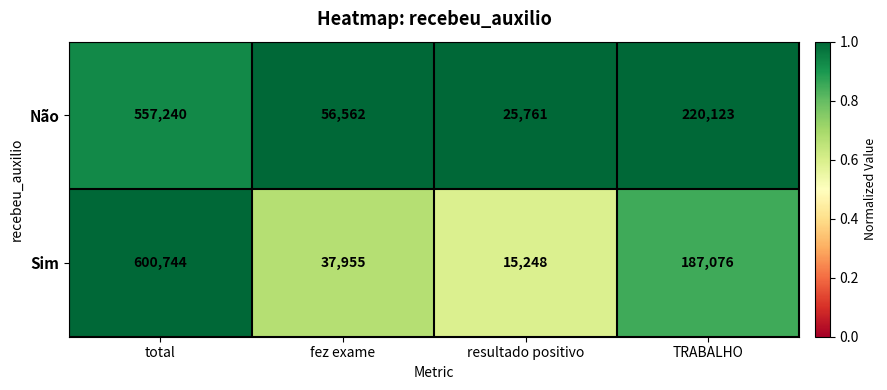

Which series has the largest total across all categories?

Não